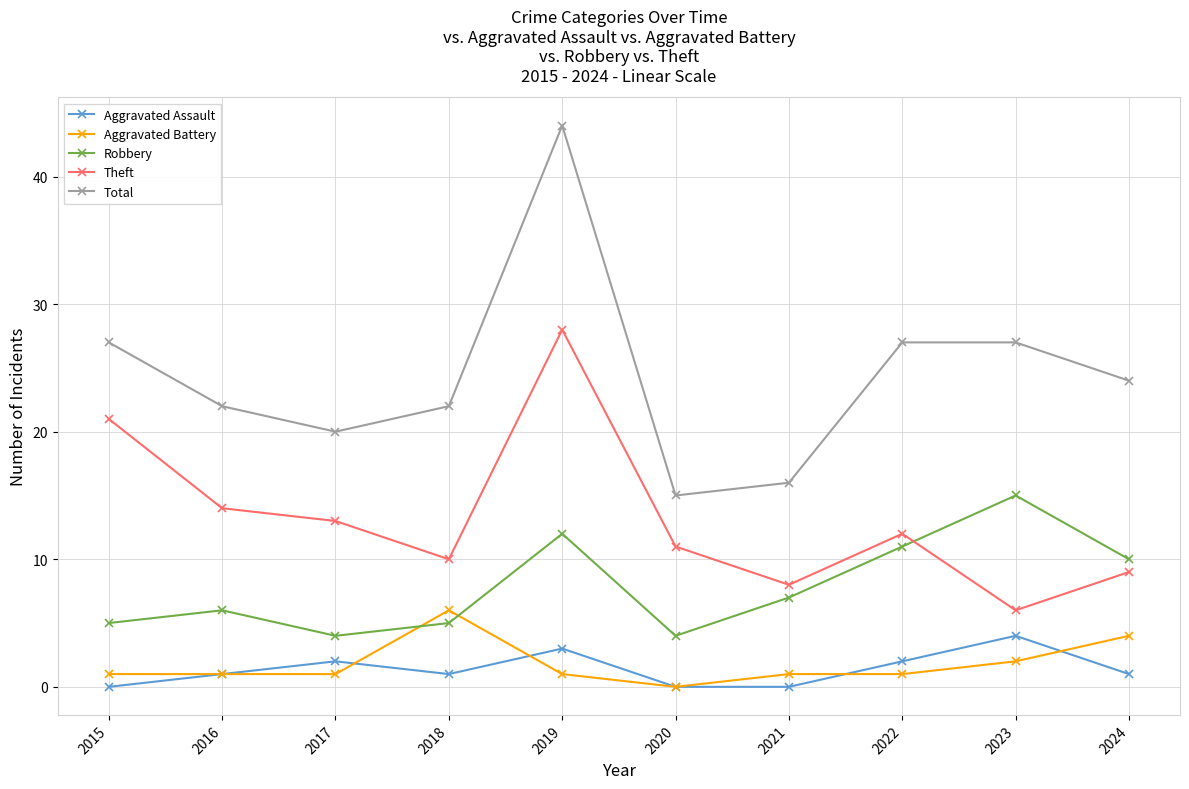

The Robbery series shows 2 at 2018. True or false?

False